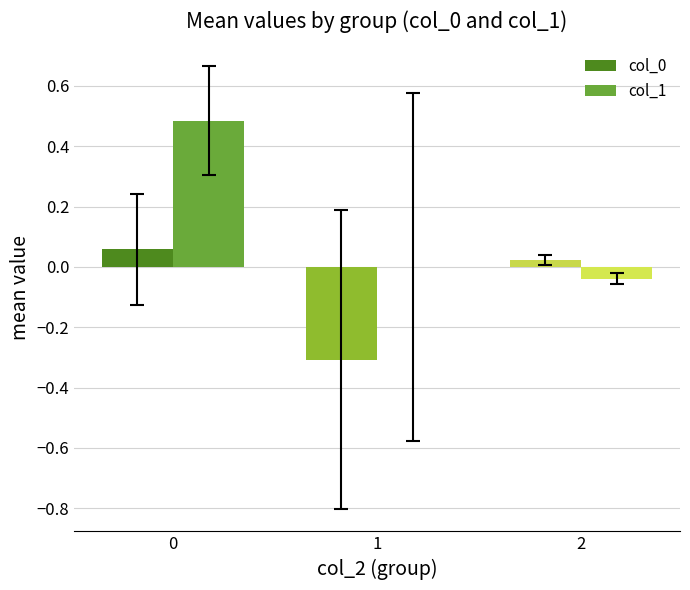

Which series has the largest total across all categories?

col_1